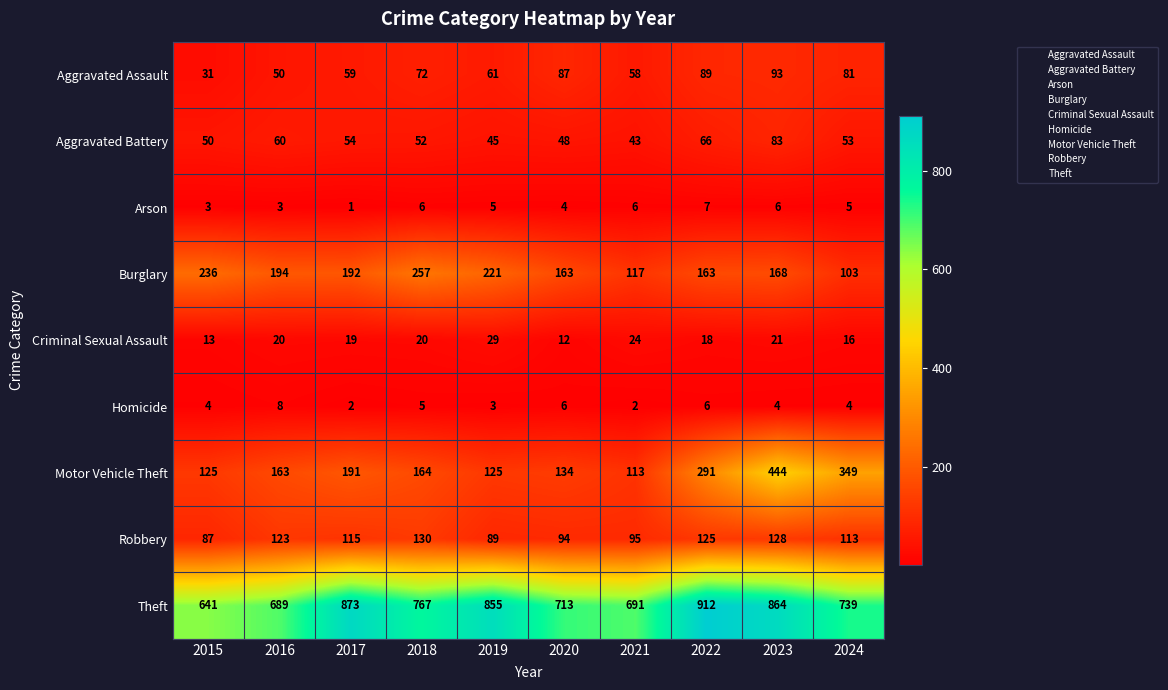

What is the sum of all Homicide values?

44